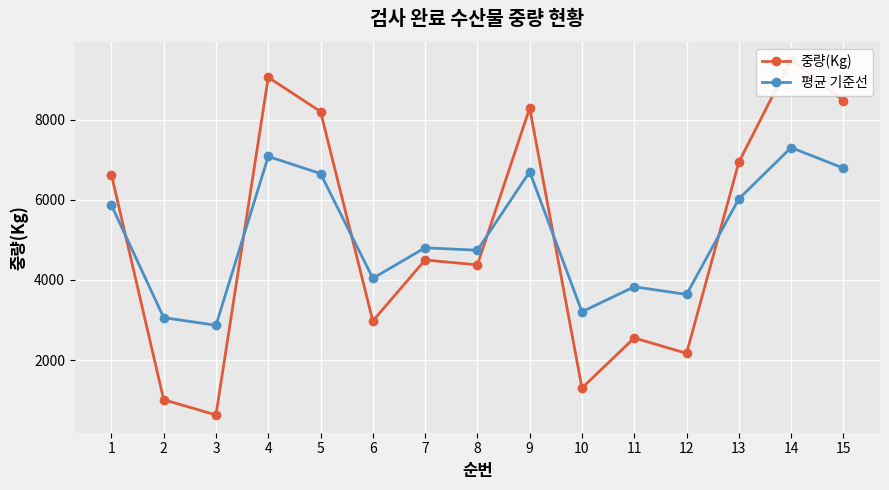

The 중량(Kg) series shows 9055.0 at 4. True or false?

True